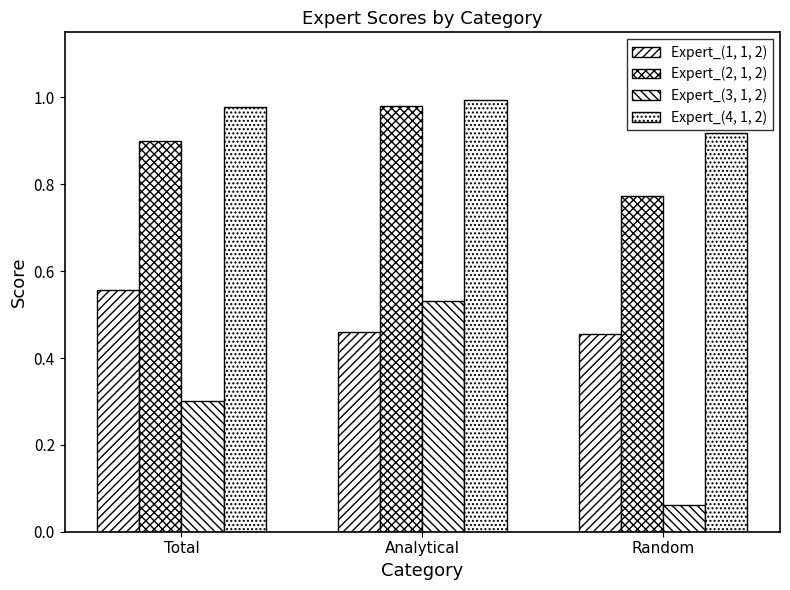

Between Random and Analytical, which is larger?

Analytical